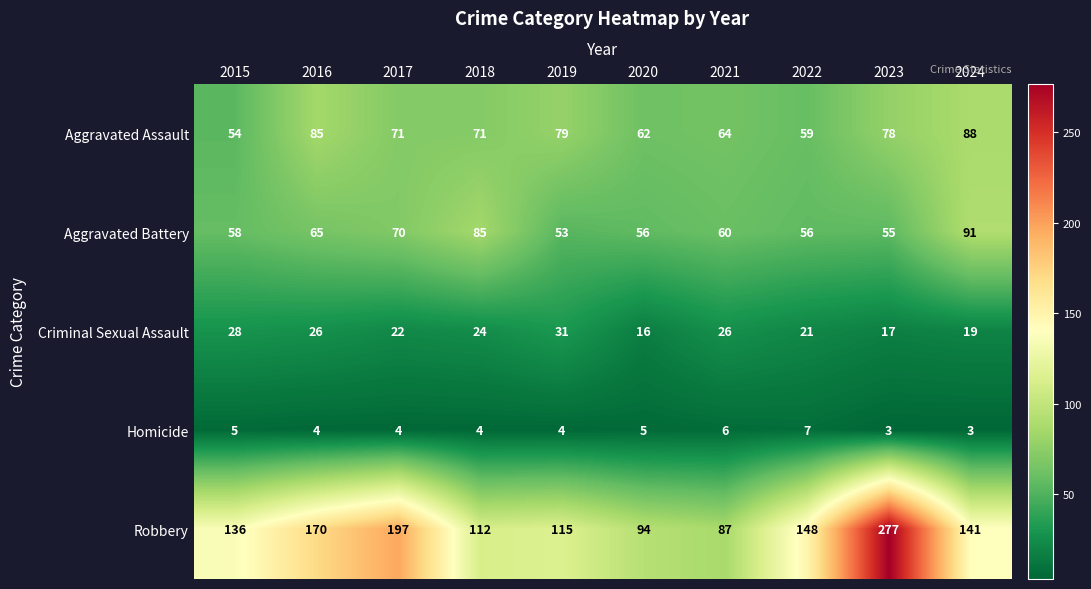

What value does the Aggravated Assault series have at 2018, to the nearest 5?

70